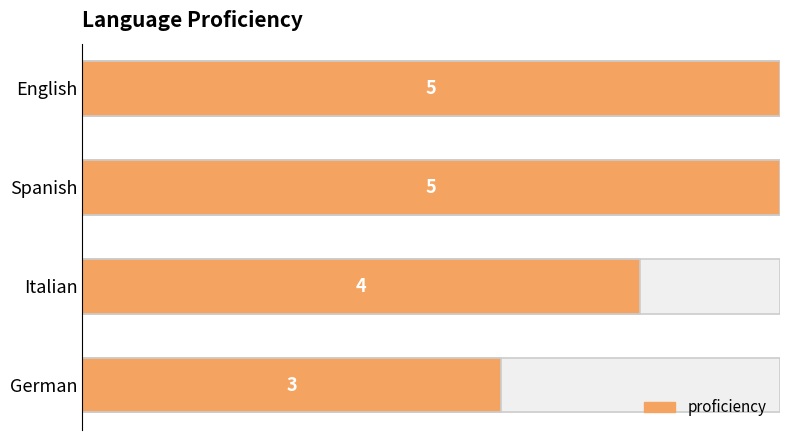

Is it true that the value at English is 1?

False